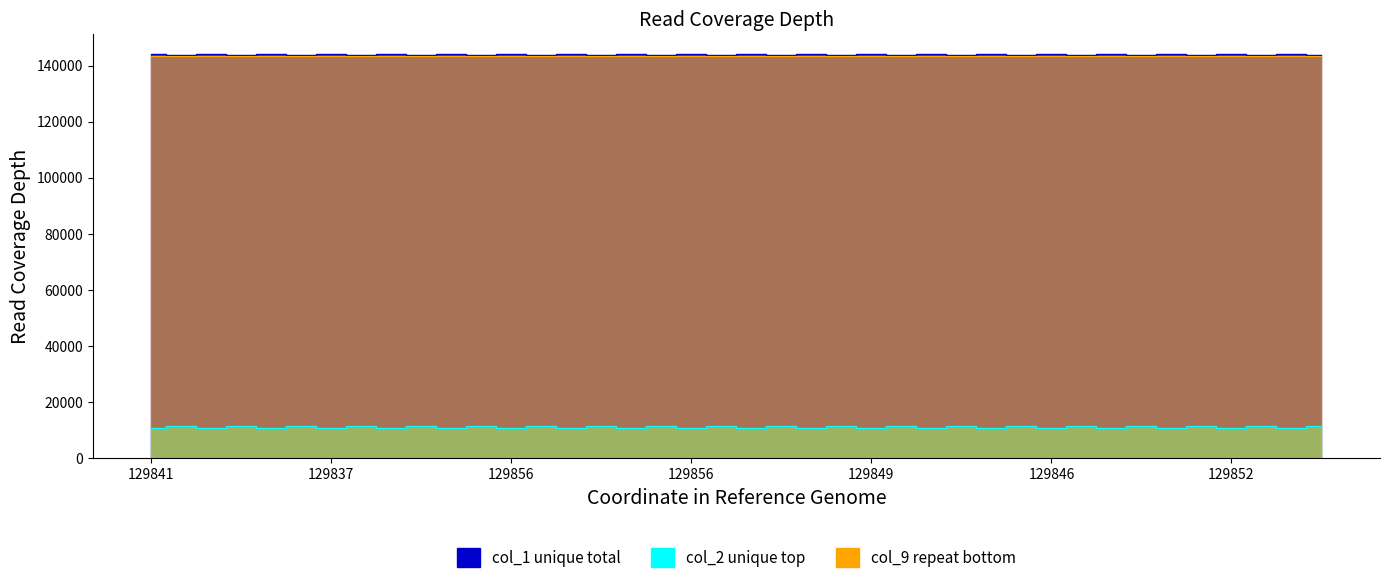

What is the maximum value for col_9?

143553.1